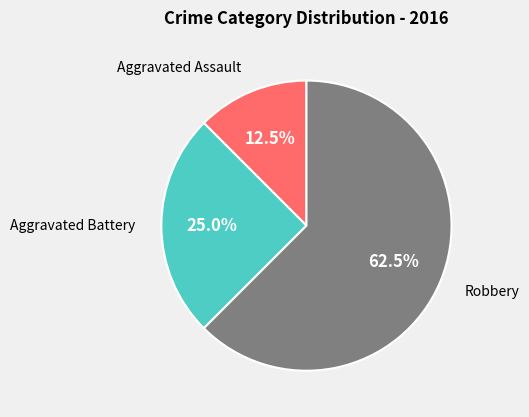

How many segments does this pie chart have?

3